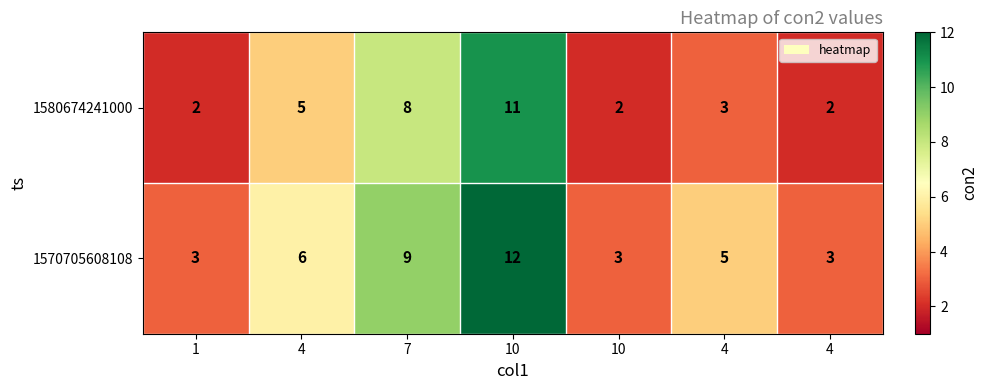

Reading left to right, what are all the values shown in this chart?

1580674241000: 1=2	4=5	7=8	10=11	10=2	4=3	4=2
1570705608108: 1=3	4=6	7=9	10=12	10=3	4=5	4=3